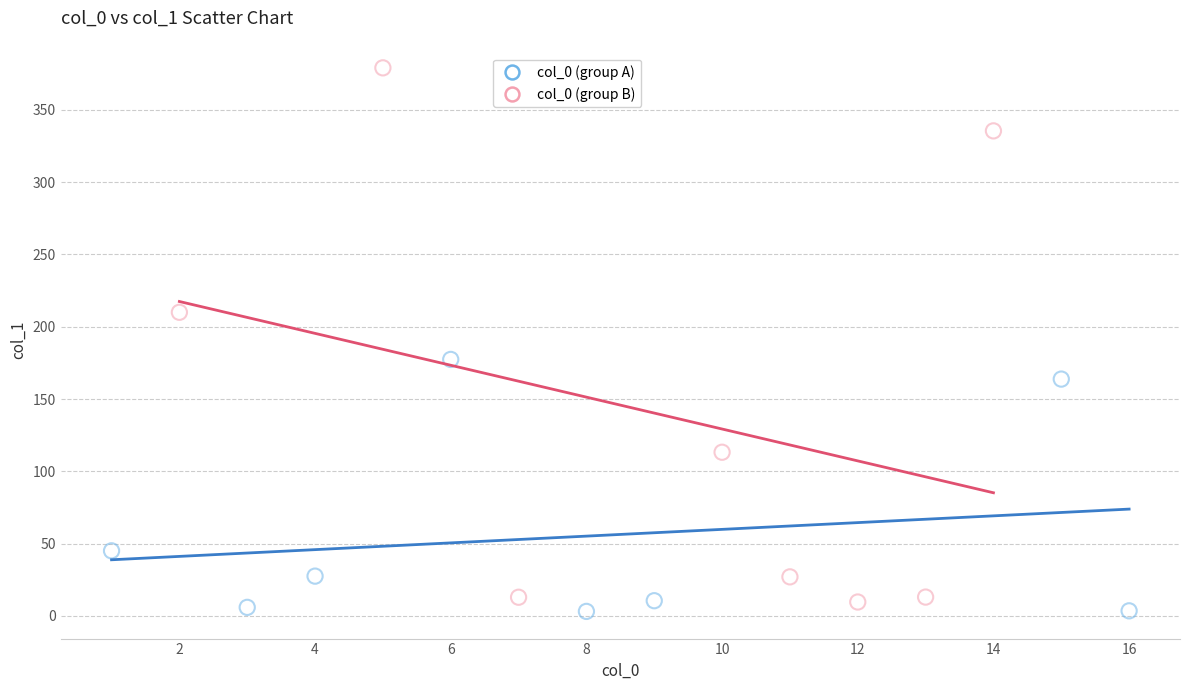

Which series contains the highest Y value?

col_0 (group B)